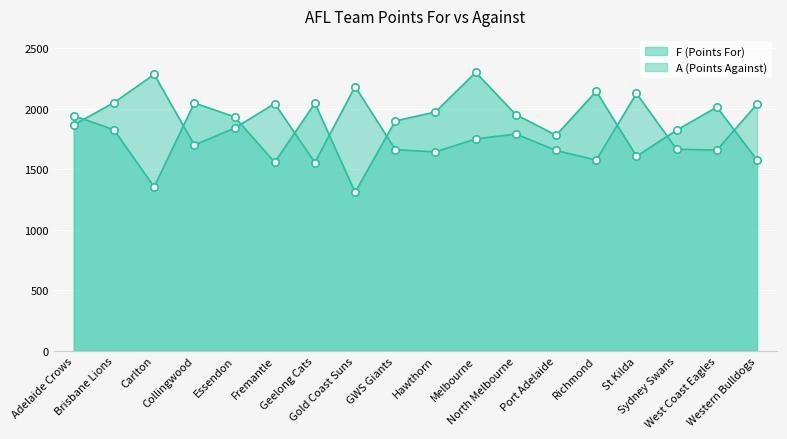

Is the value of F at Port Adelaide greater than the value of A at GWS Giants?

Yes